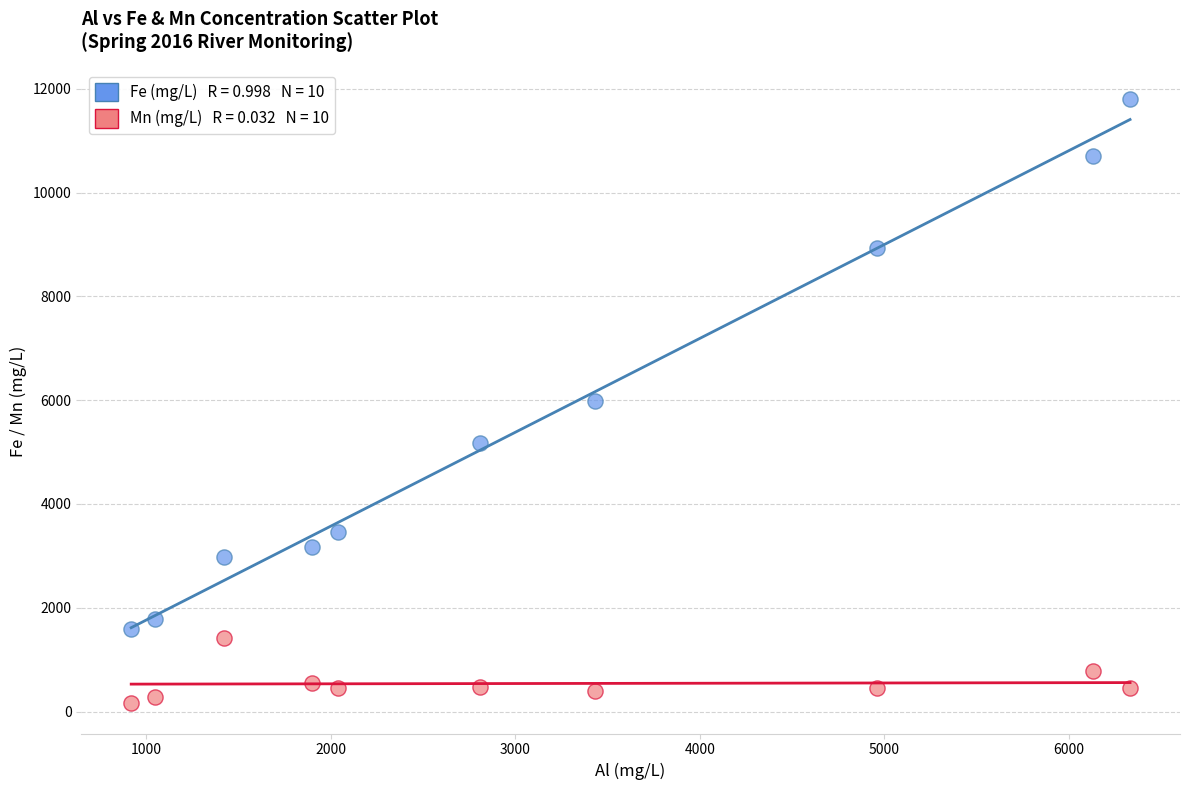

Across all data points, what is the range of Y values (max minus min)?

11641